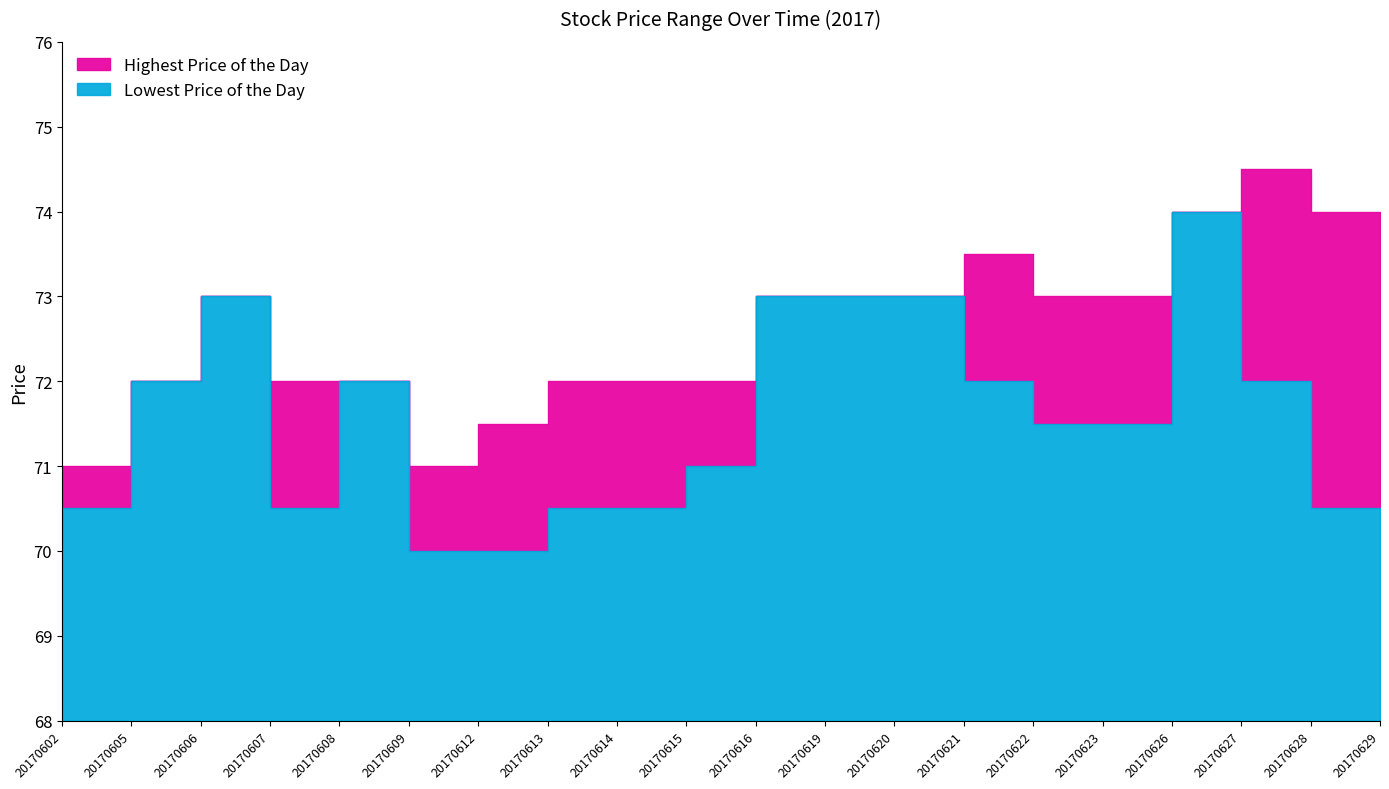

Between 20170609 and 20170613, which is larger?

20170609